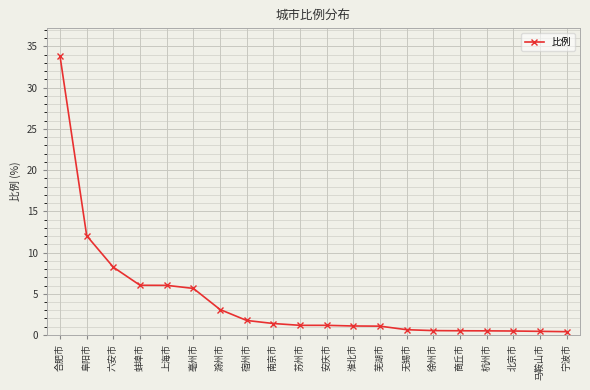

What position from the left is 马鞍山市?

19